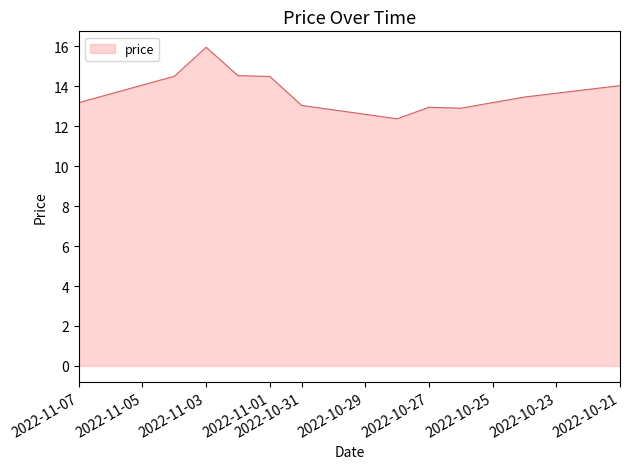

What is the ratio of the value at 2022-11-04 to the value at 2022-10-26?

1.1